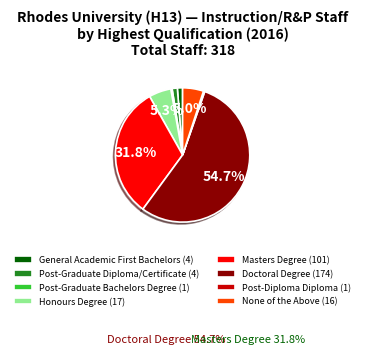

Which slice is the largest?

Doctoral Degree